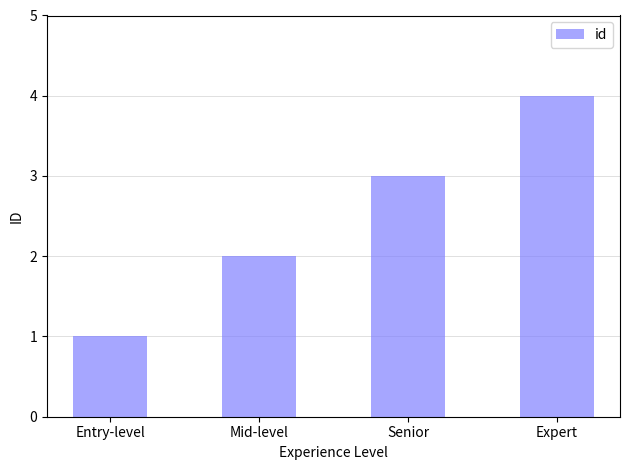

Which category has the lowest value across all series?

Entry-level